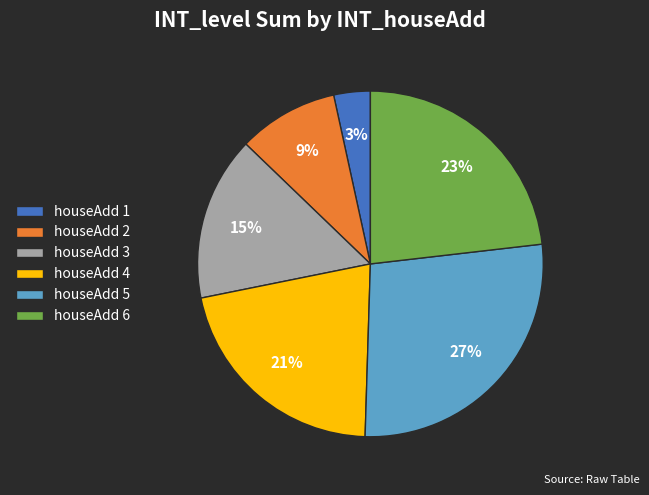

To the nearest percent, what is the difference between the largest and smallest slice percentages?

24%